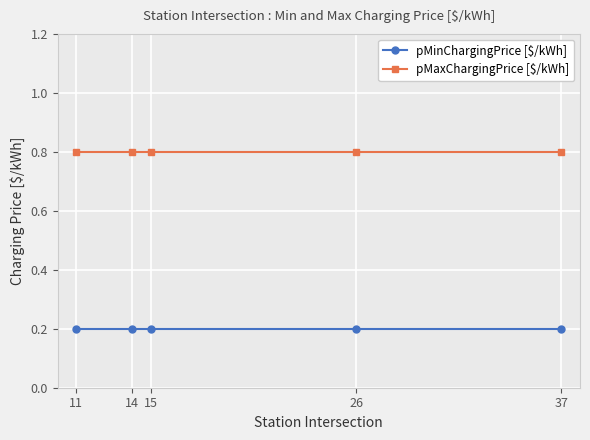

What value does the pMinChargingPrice [$/kWh] series have at 11?

0.2